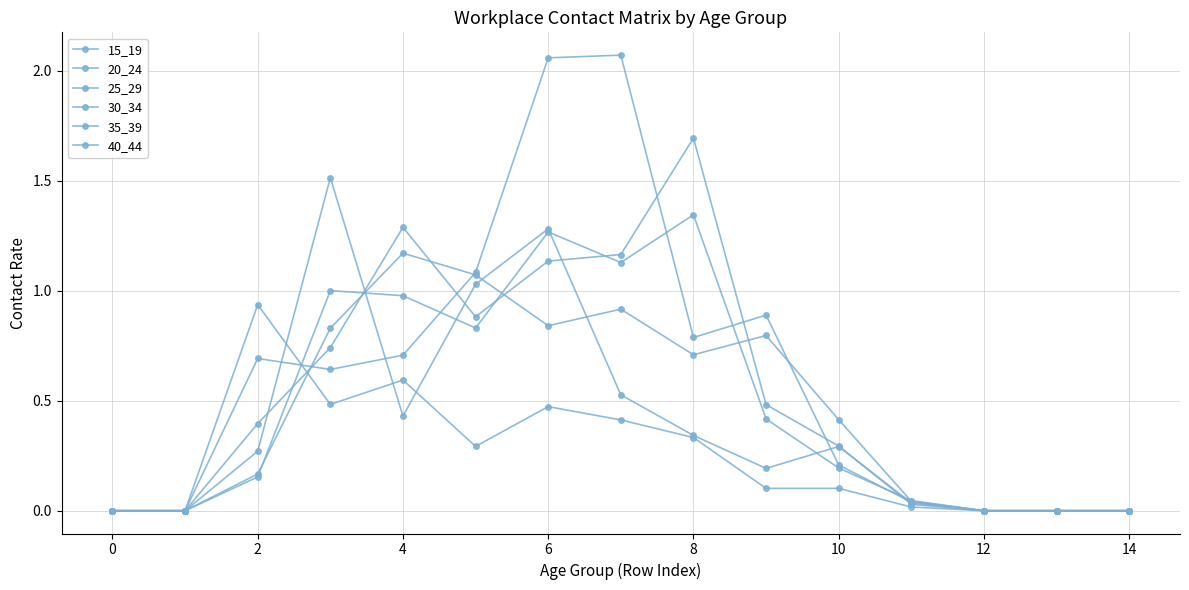

How many lines are shown in the chart?

6